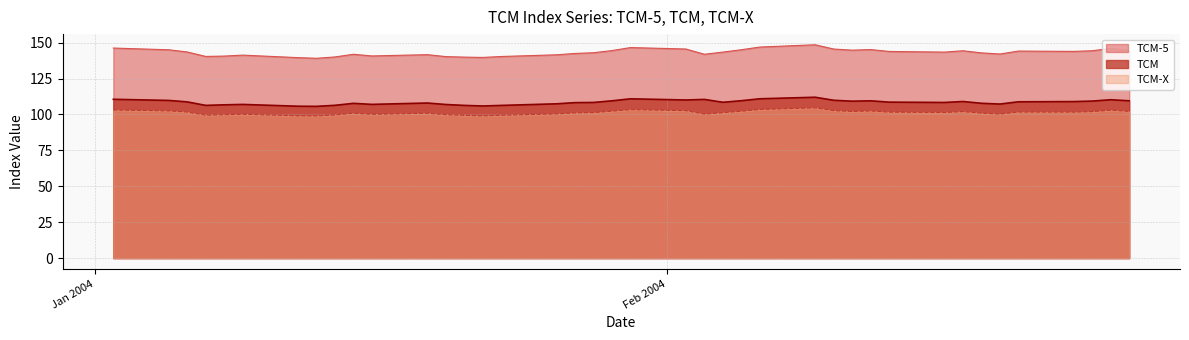

How many data points does each series have?

40